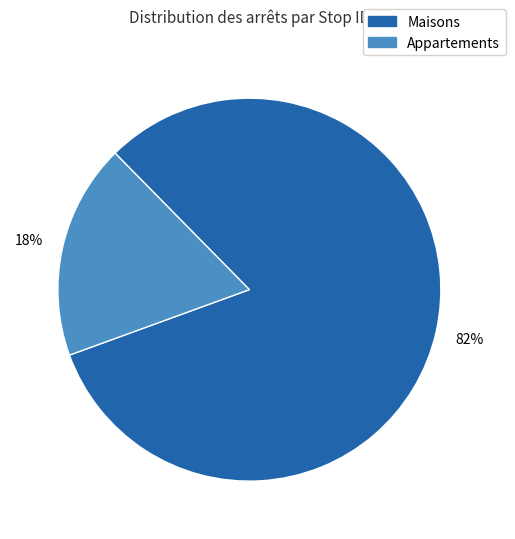

Does any single category account for the majority?

Yes